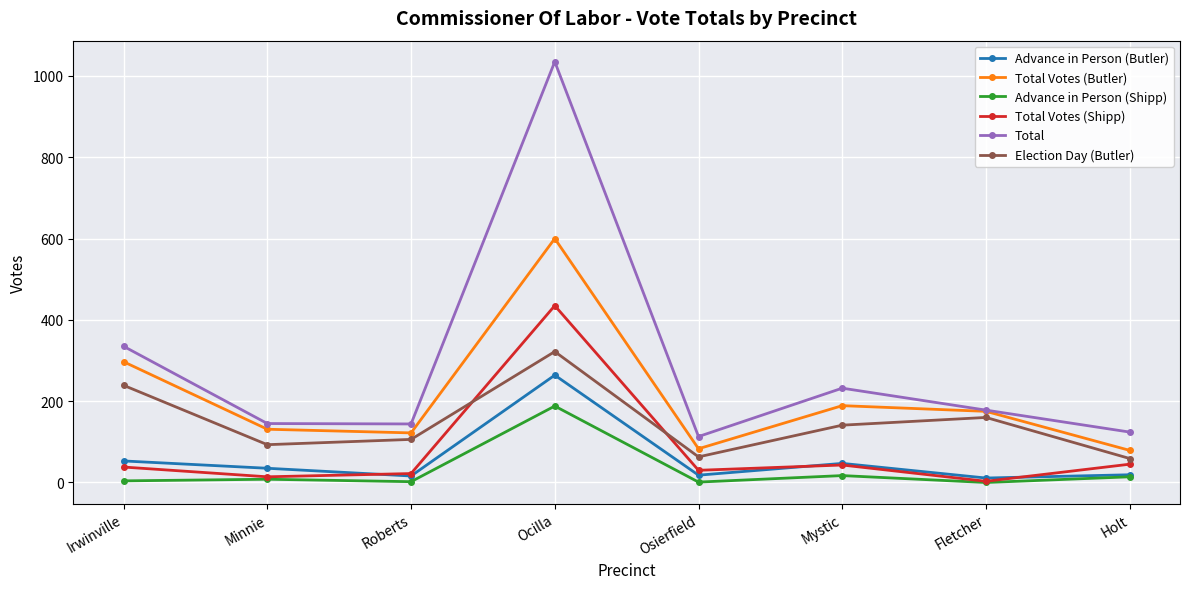

True or false: Advance in Person (Shipp) and Total Votes (Butler) cross at least once.

False